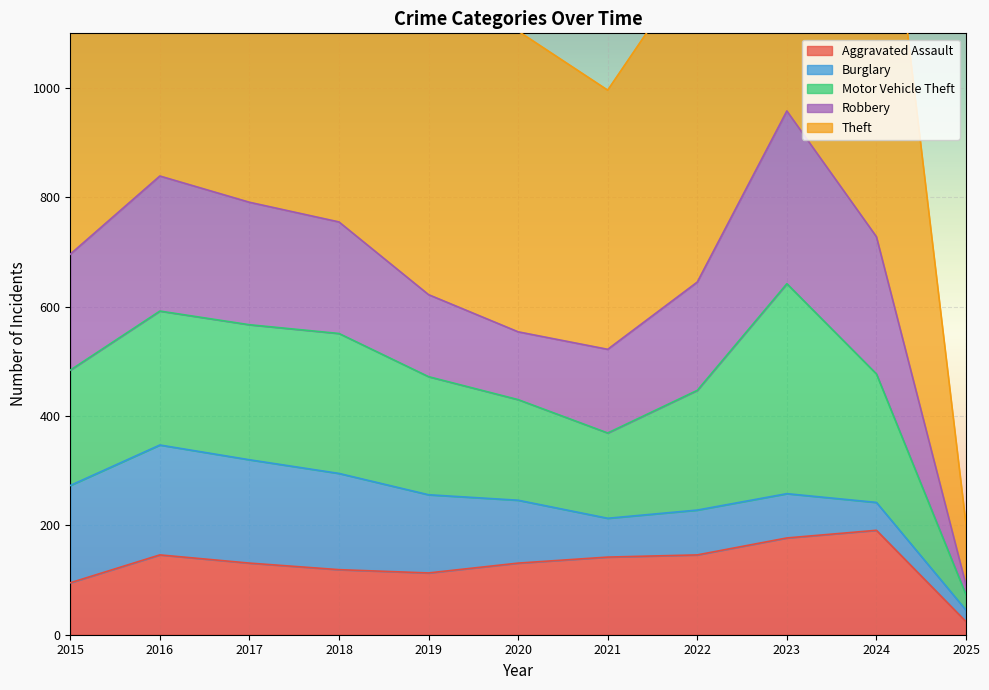

How many categories are shown in the chart?

11